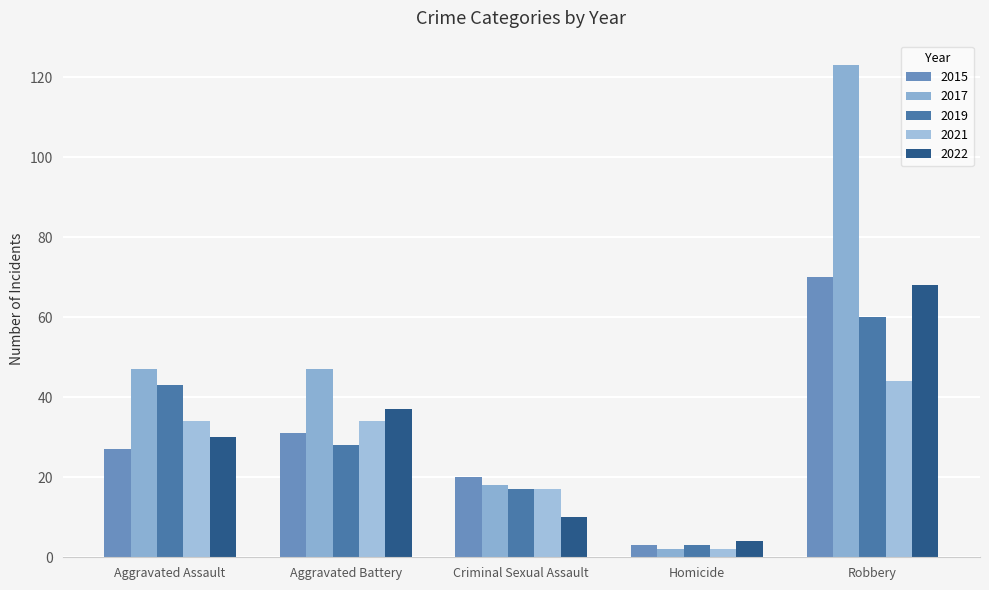

How many bars are there in each group?

5